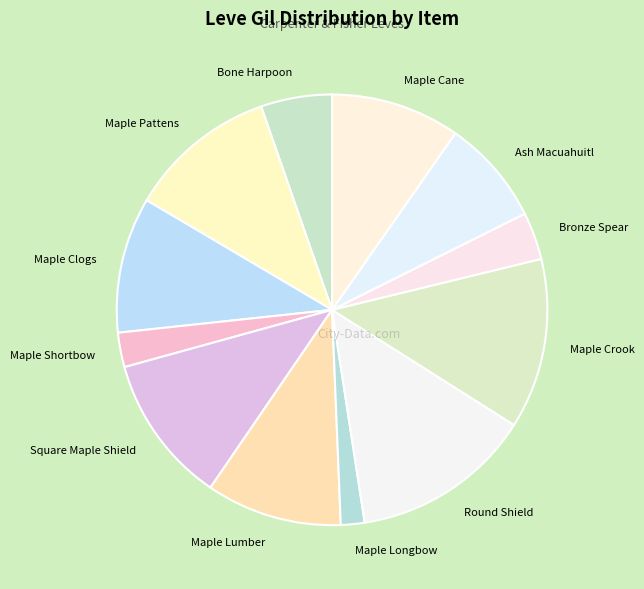

Is the sum of Maple Lumber and Round Shield greater than half?

No